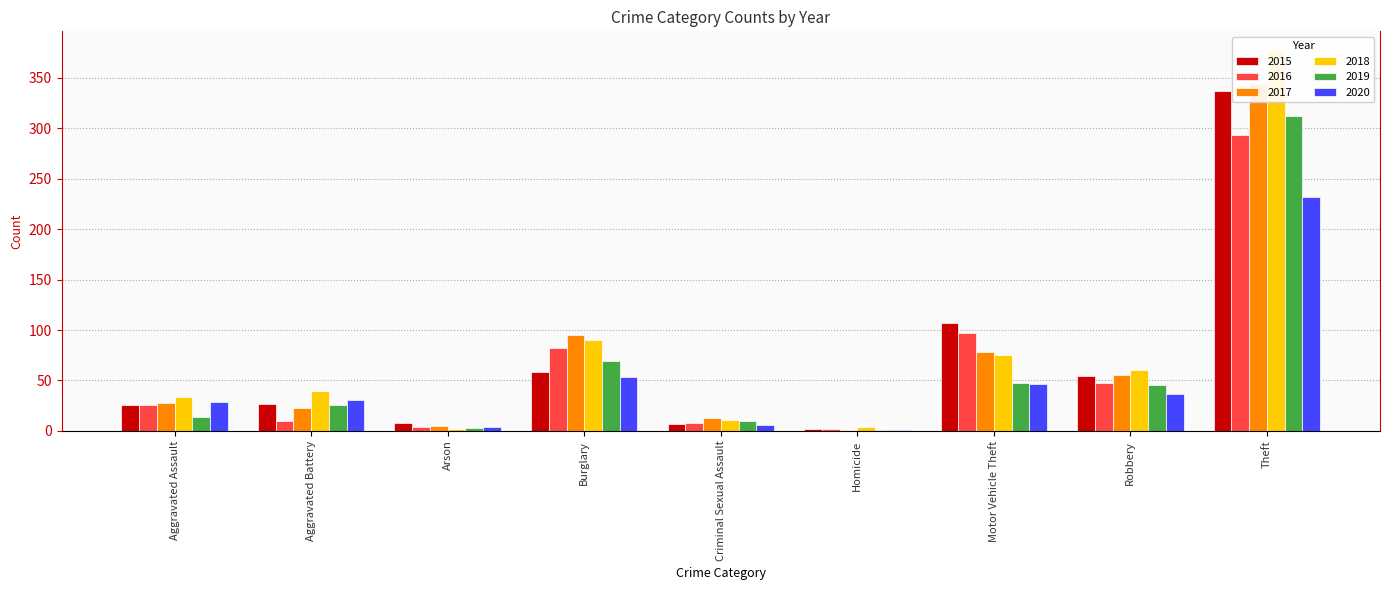

What is the difference between the 2016 values at Aggravated Assault and Robbery?

22